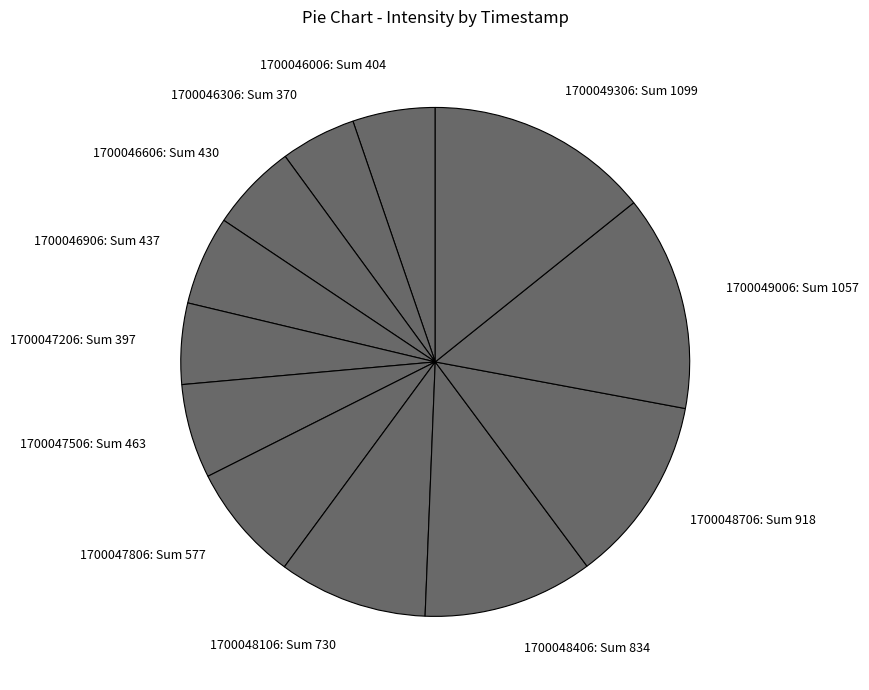

Between 1700048706: Sum 918 and 1700047206: Sum 397, which is larger?

1700048706: Sum 918